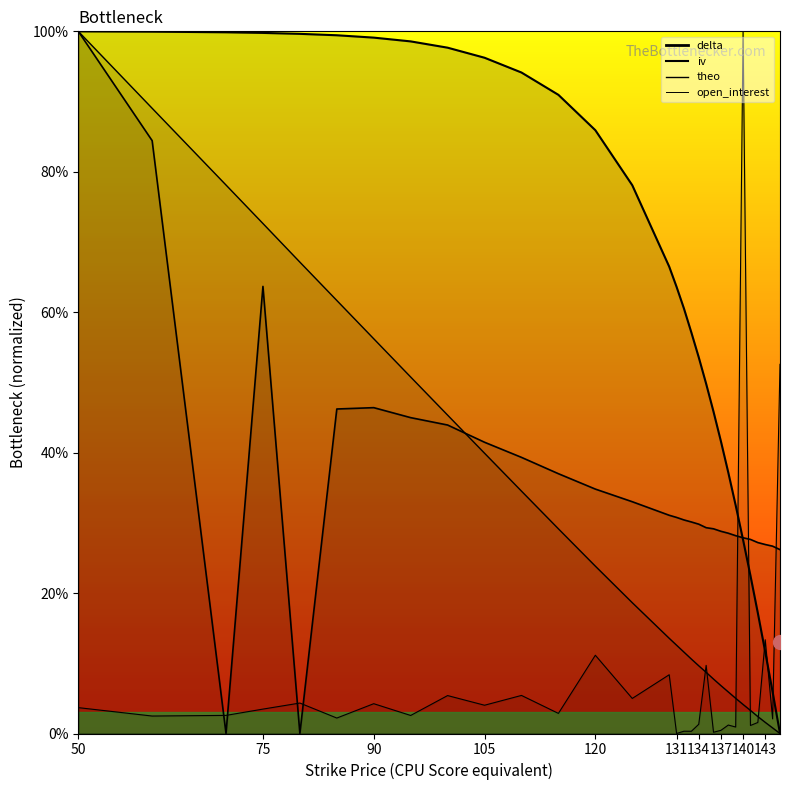

Which series has the widest spread of values?

open_interest